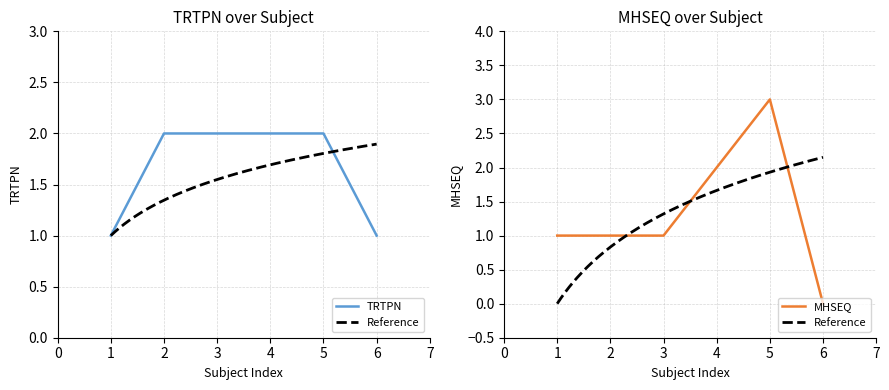

Reading left to right, list all the values displayed in this chart.

TRTPN: 1	2	2	2	2	1
MHSEQ: 1	1	1	2	3	0